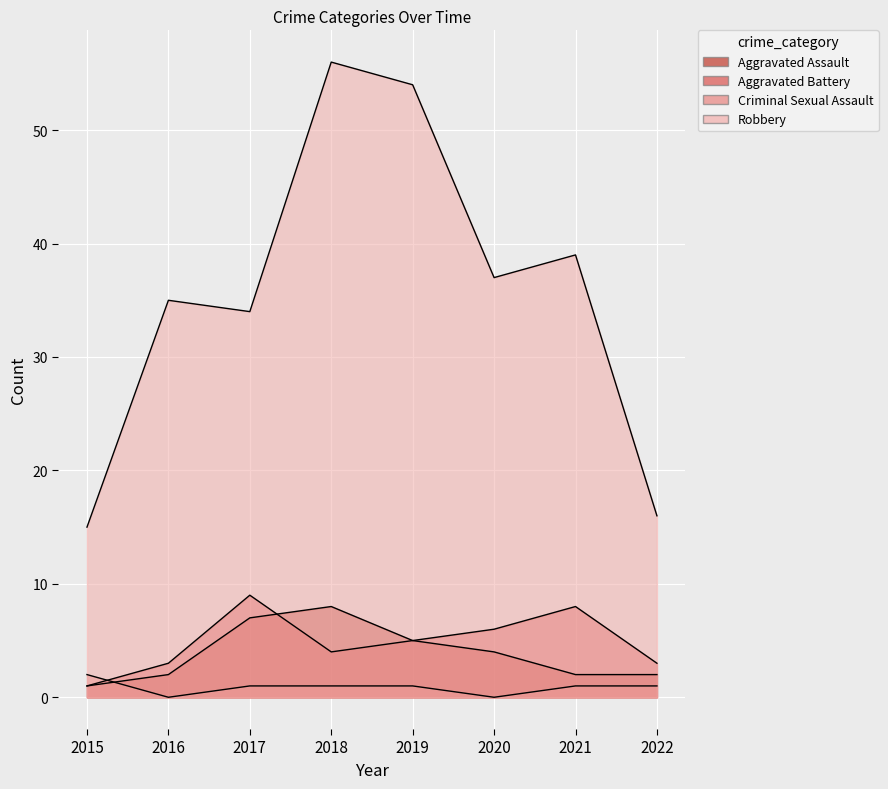

Between 2017 and 2022, which series saw the biggest shift?

Robbery